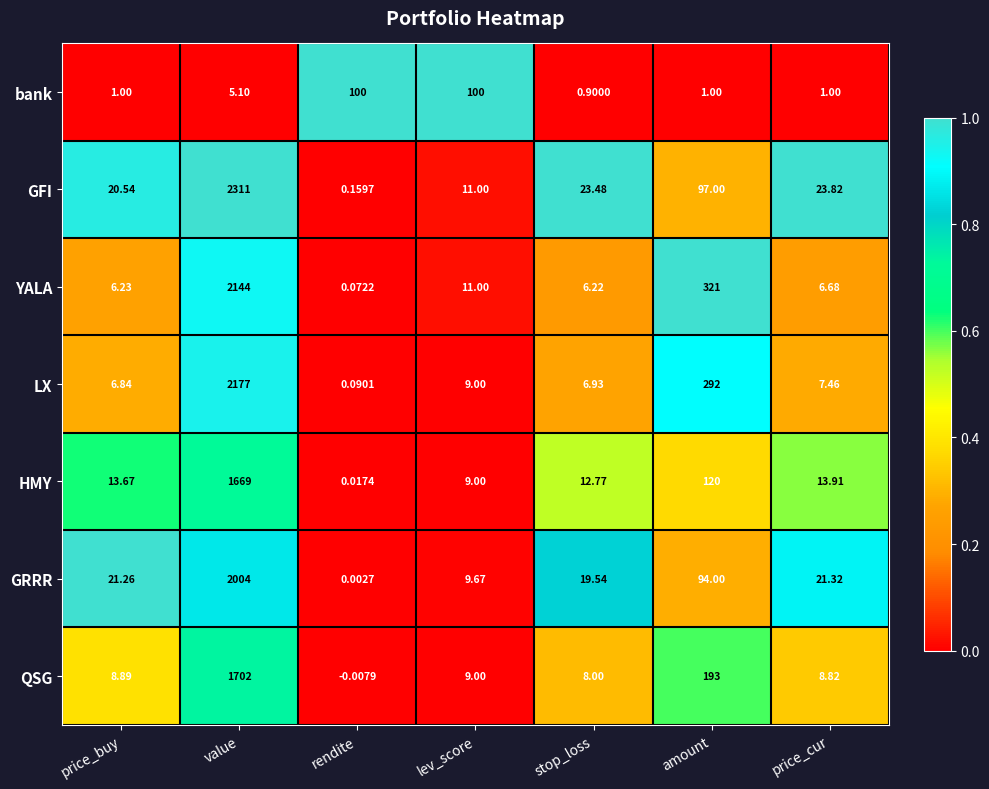

Rank the series at price_cur from highest to lowest value.

GFI, GRRR, HMY, QSG, LX, YALA, bank